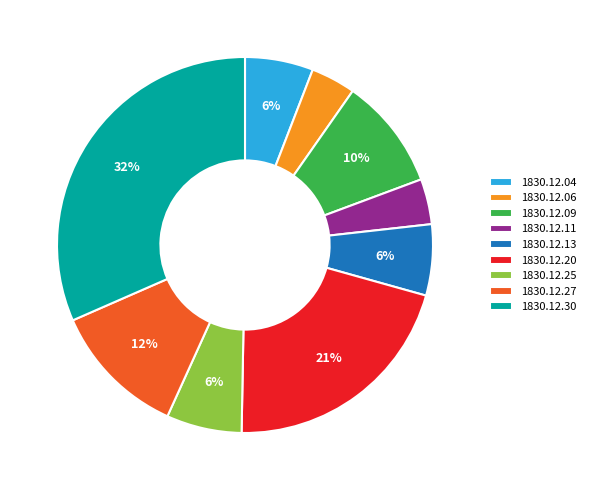

Which category has the biggest portion of the pie?

1830.12.30